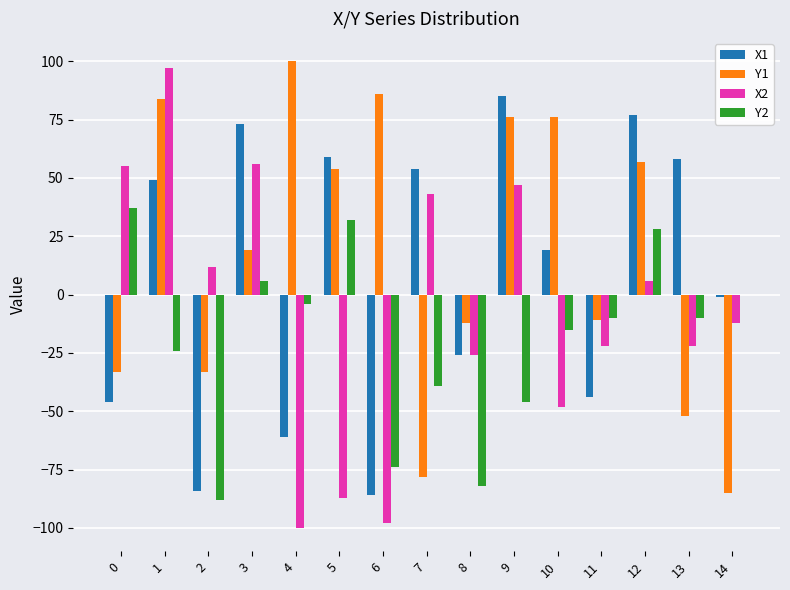

True or false: X1 has a value of 41 at 9.

False